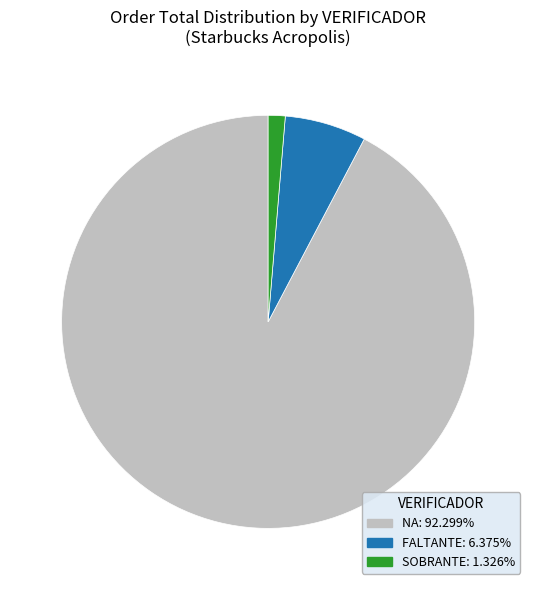

Is there a majority slice in this chart?

Yes